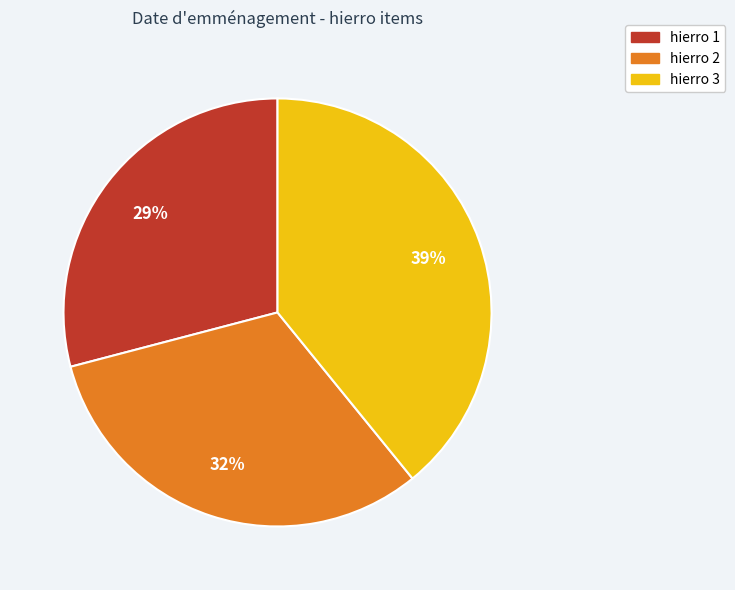

What is the largest slice in the pie chart?

hierro 3